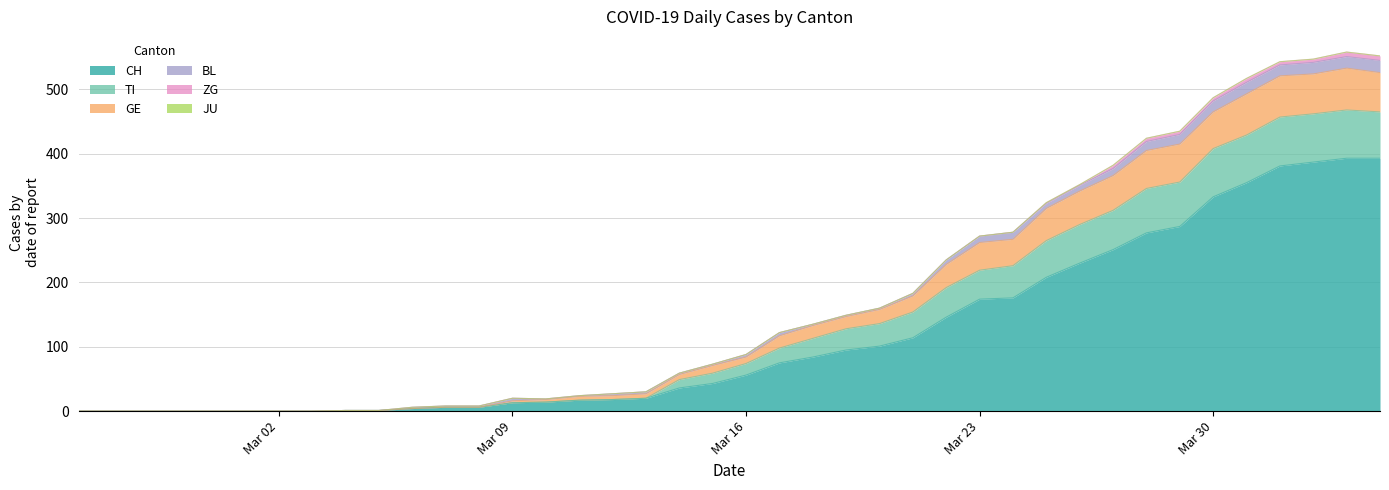

What is the maximum value for CH?

393